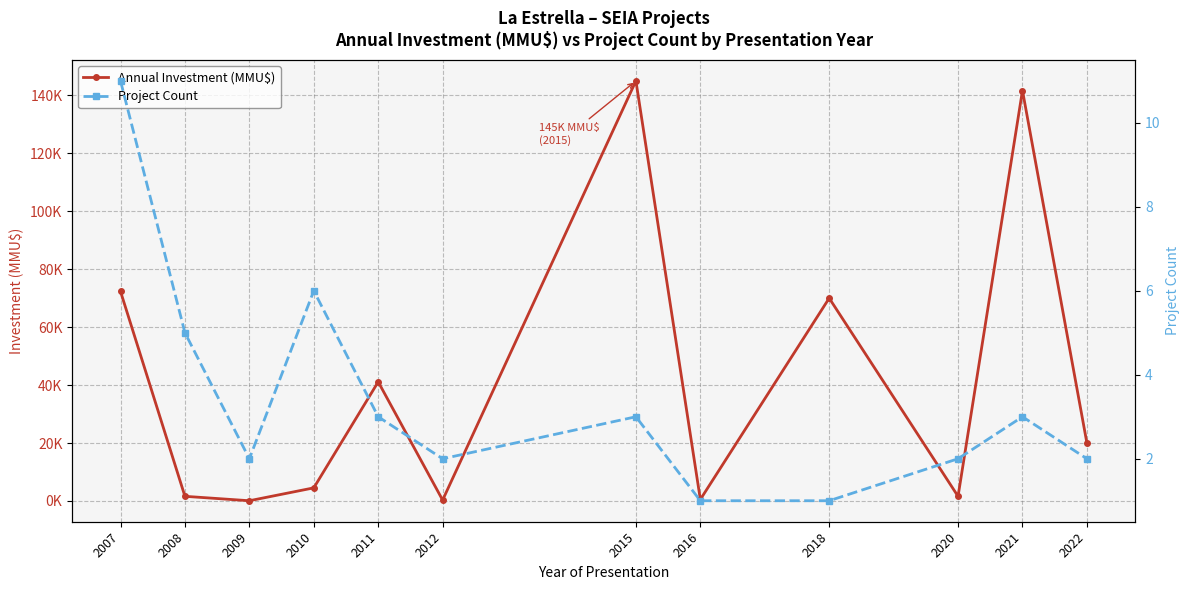

The Annual Investment (MMU$) series shows 96798 at 2018. True or false?

False